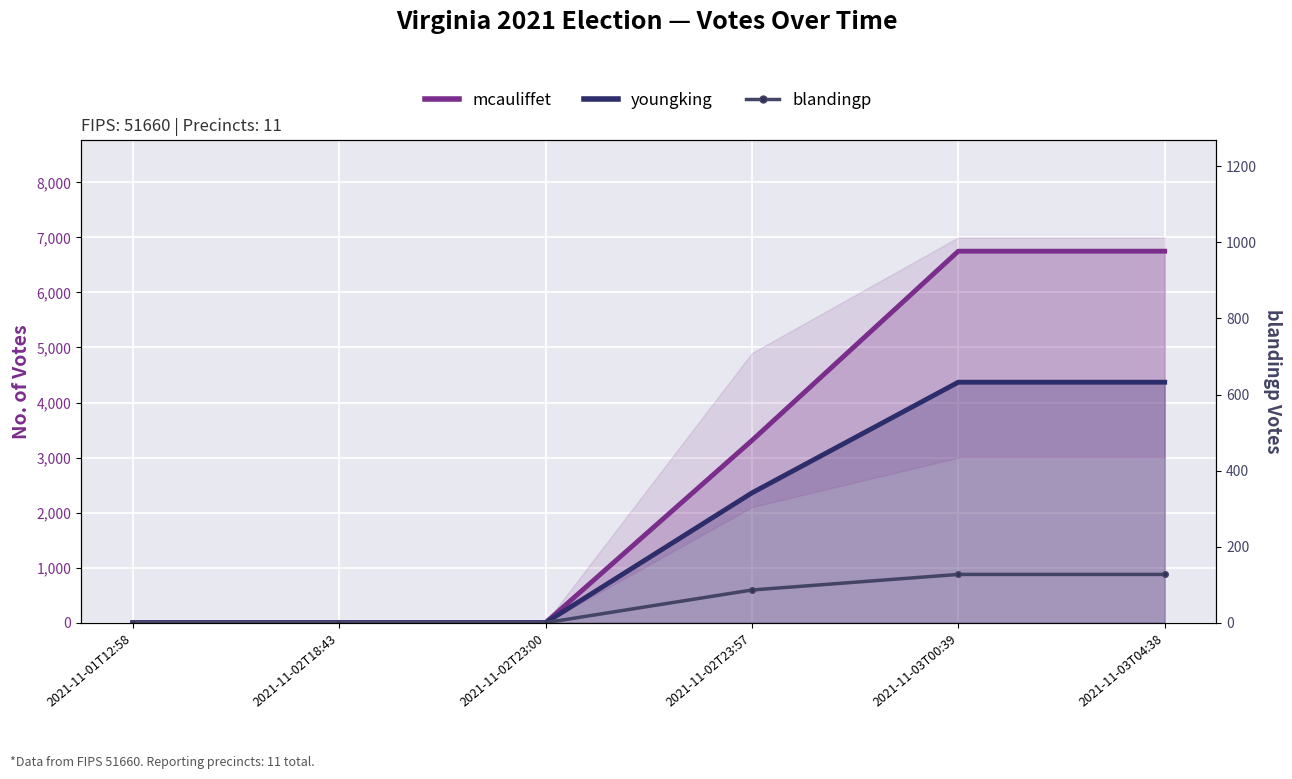

Reading right to left, list all the values displayed in this chart.

mcauliffet: 2021-11-03T04:38=6749	2021-11-03T00:39=6749	2021-11-02T23:57=3310	2021-11-02T23:00=0	2021-11-02T18:43=0	2021-11-01T12:58=0
youngking: 2021-11-03T04:38=4369	2021-11-03T00:39=4369	2021-11-02T23:57=2358	2021-11-02T23:00=0	2021-11-02T18:43=0	2021-11-01T12:58=0
blandingp: 2021-11-03T04:38=127	2021-11-03T00:39=127	2021-11-02T23:57=86	2021-11-02T23:00=0	2021-11-02T18:43=0	2021-11-01T12:58=0